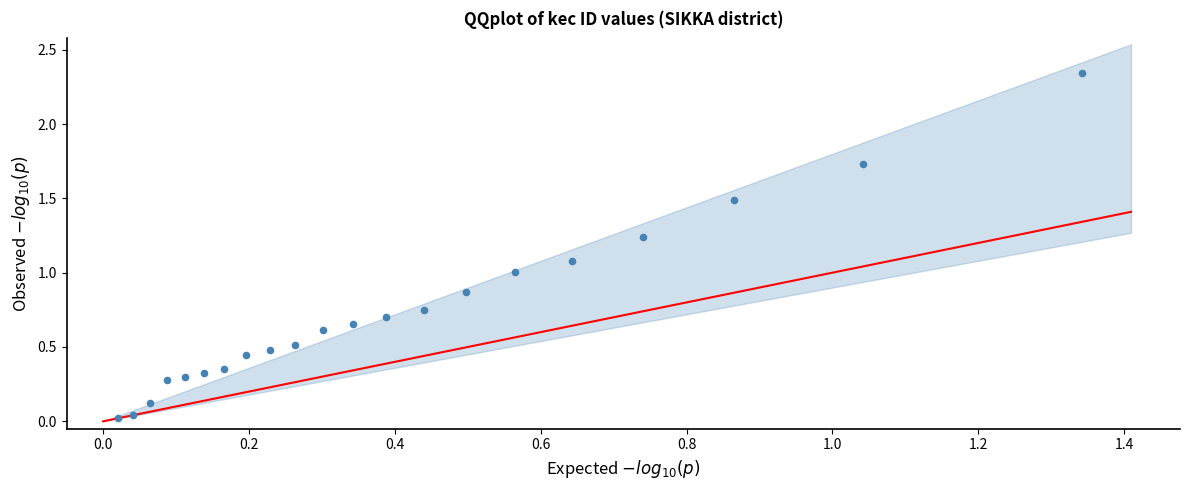

What is the range of X values (max minus min)?

1.3